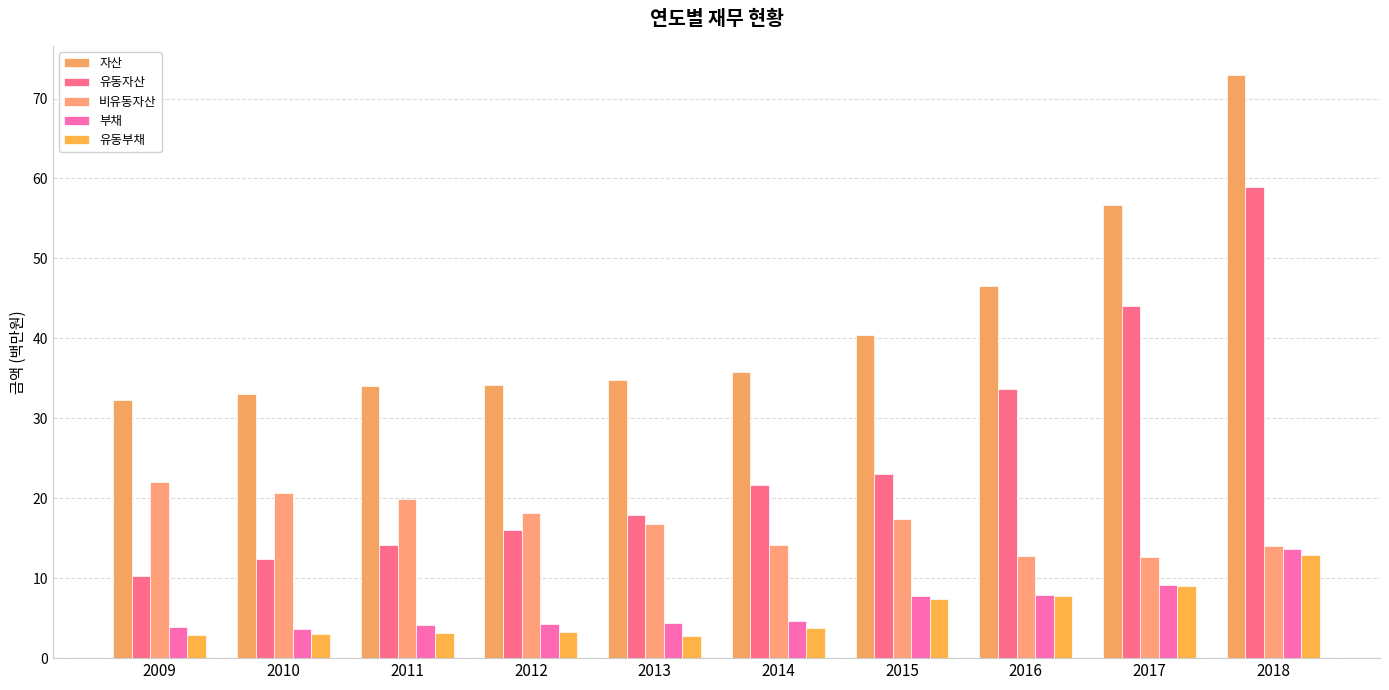

What is the average value of the 유동부채 series?

5.6